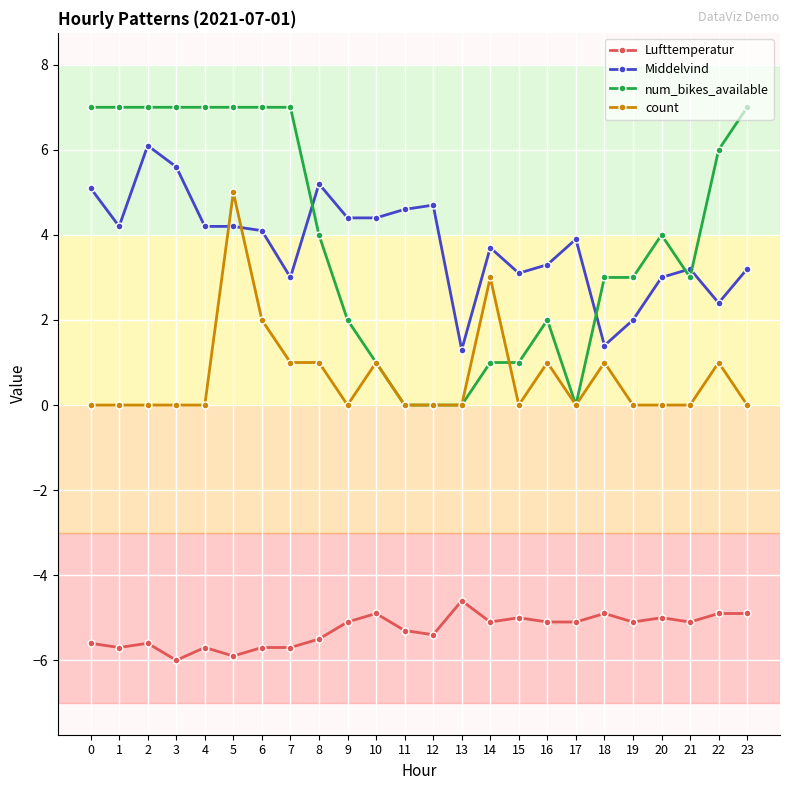

What is the value of the num_bikes_available point at the 11th from the left?

1.0